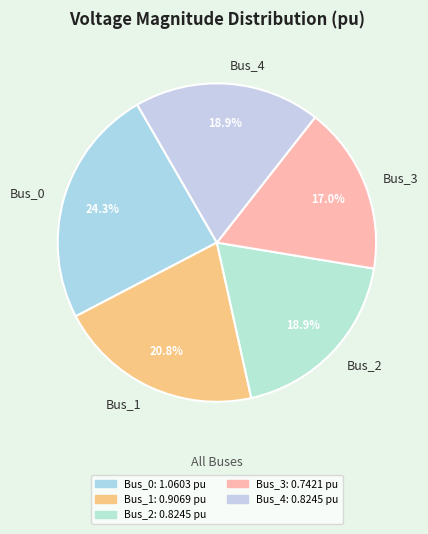

What is the ratio of the value at Bus_3 to the value at Bus_0?

0.7